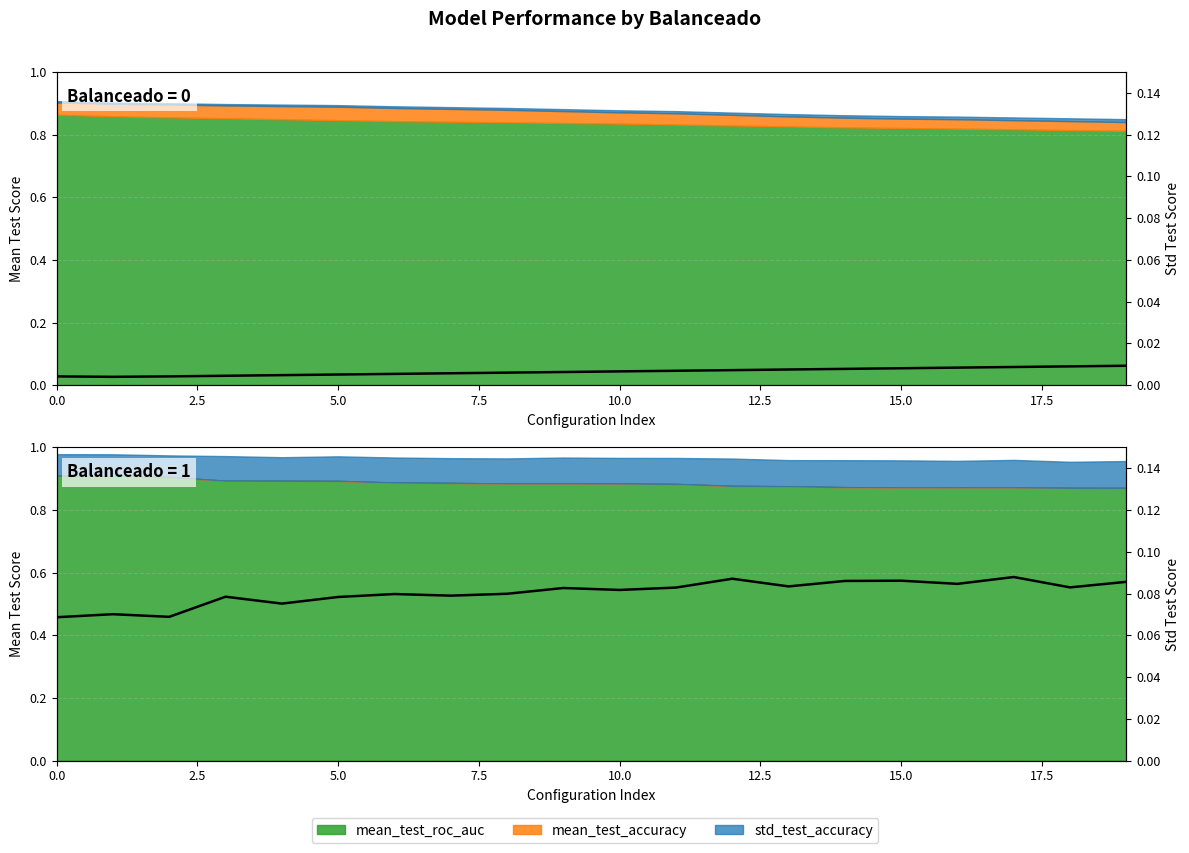

What is the value of the 15th point from the left?

0.1